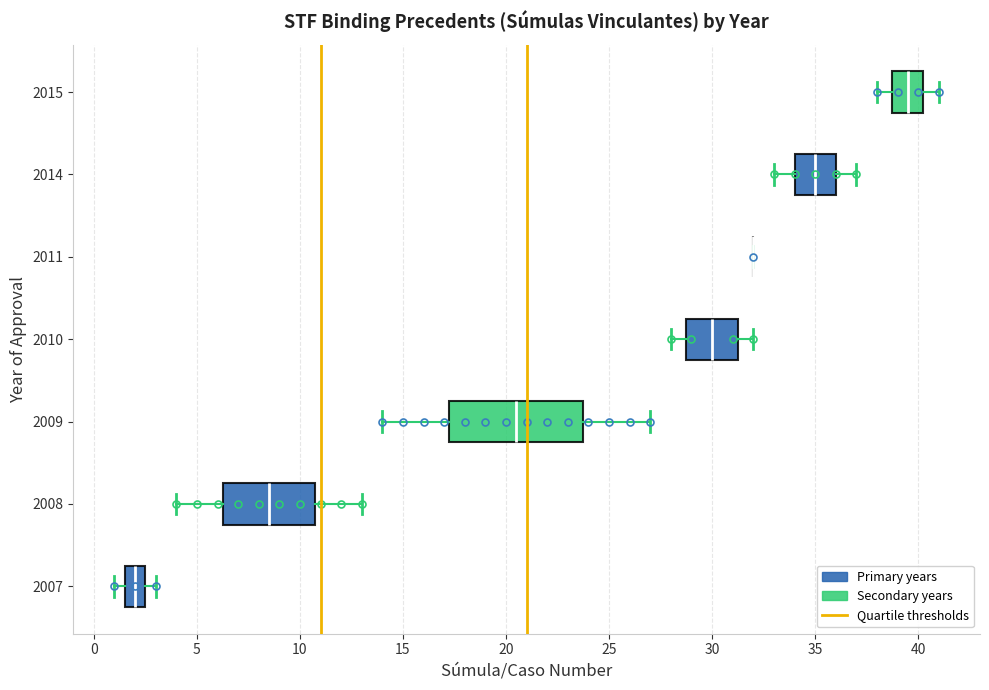

Comparing the boxes themselves (not the whiskers), which one is the widest?

2009